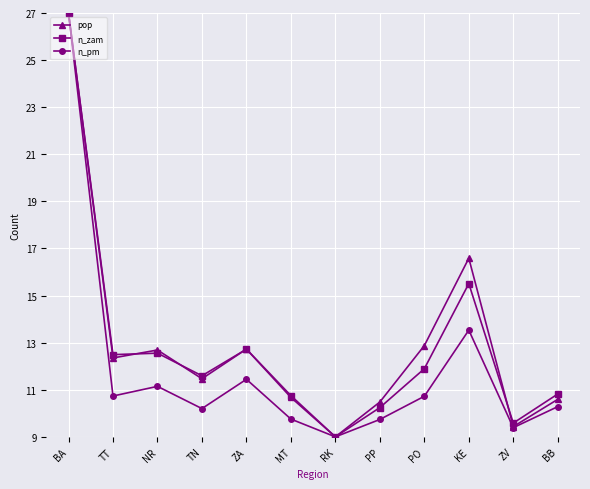

What is the spread (max minus min) of values at KE?

3.1